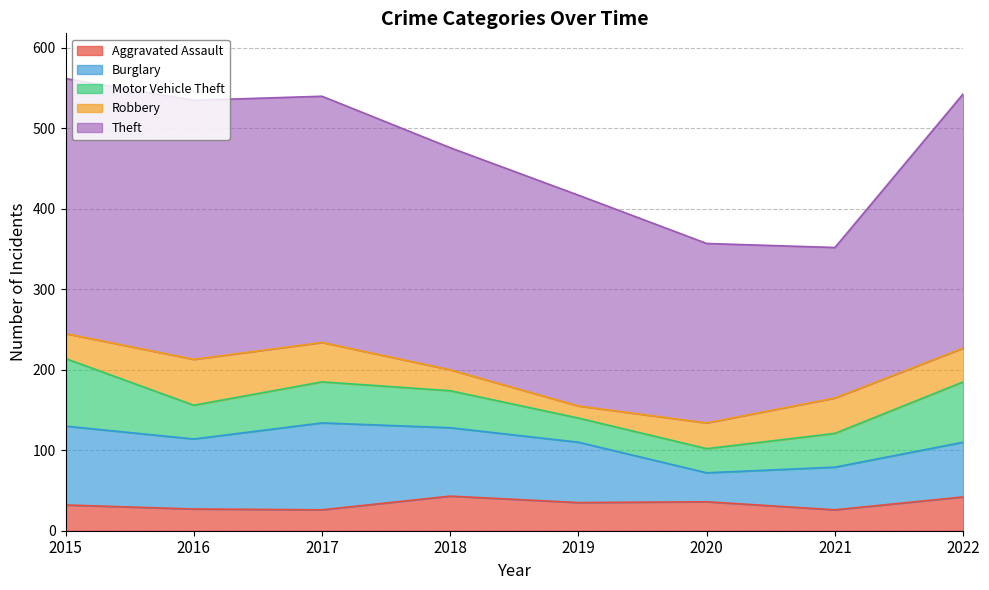

Count the number of data series in this chart.

5